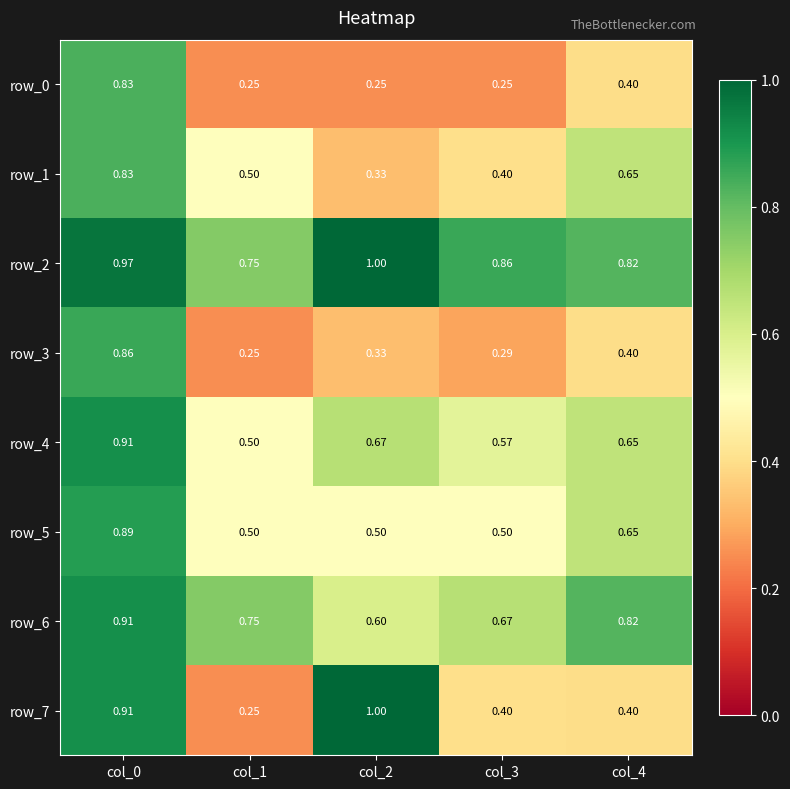

Is the value of row_5 at col_0 greater than the value of row_3 at col_2?

Yes